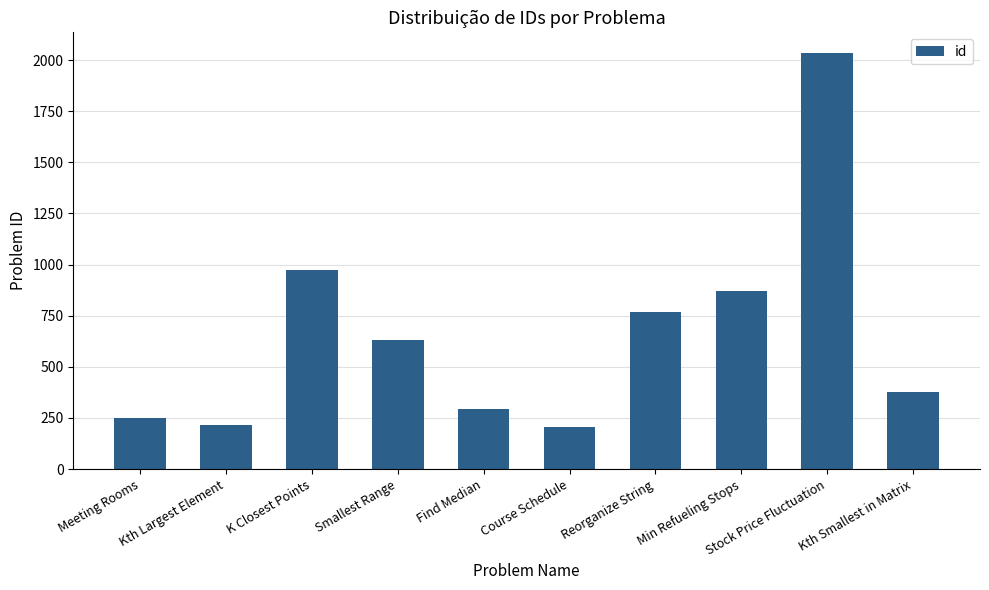

True or false: the data shows 953 at Smallest Range.

False